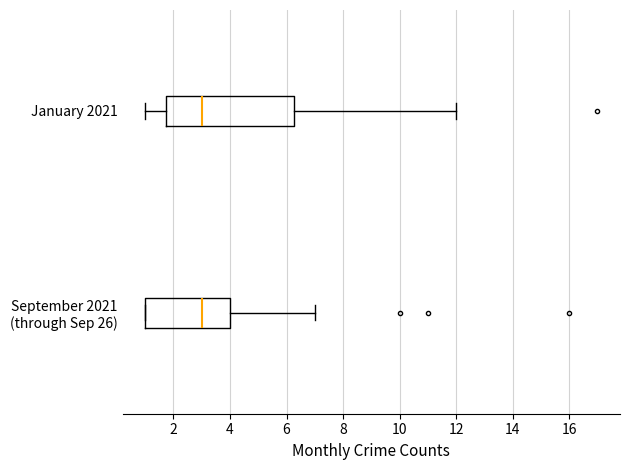

Reading bottom to top, read every box against the x-axis: the position of its median line, the range the box covers, and the ends of its whiskers. The values are not printed on the chart, so give them approximately, as read against the axis.

September 2021 (through Sep 26): median 3.0, box 1.0 to 4.0, whiskers 1.0 to 7.0
January 2021: median 3.0, box 1.8 to 6.2, whiskers 1.0 to 12.0